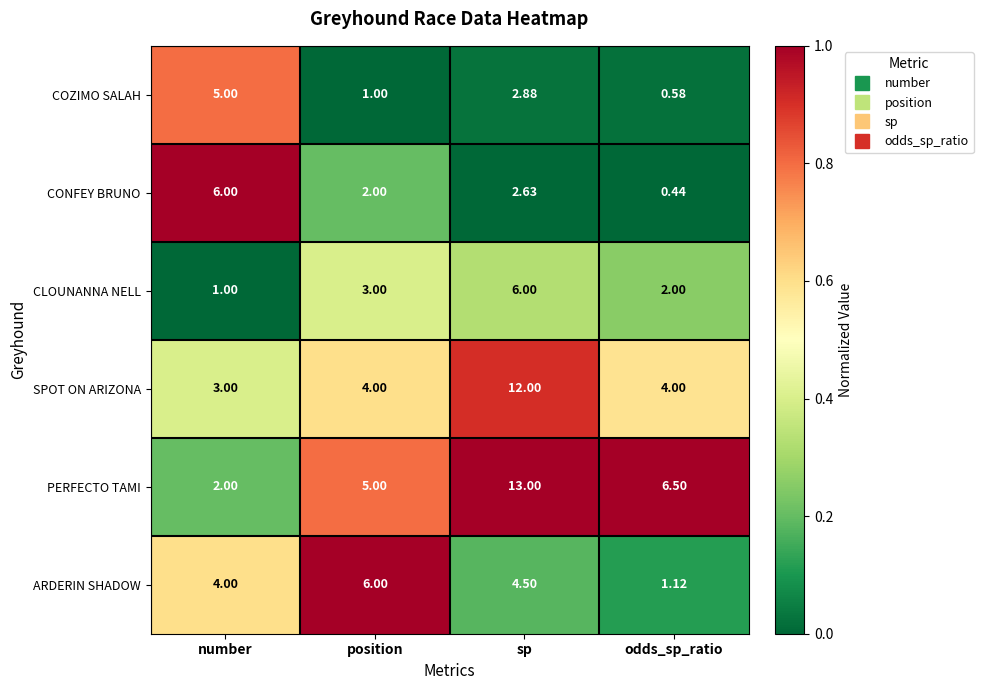

Where is COZIMO SALAH nearest to the value 2?

sp